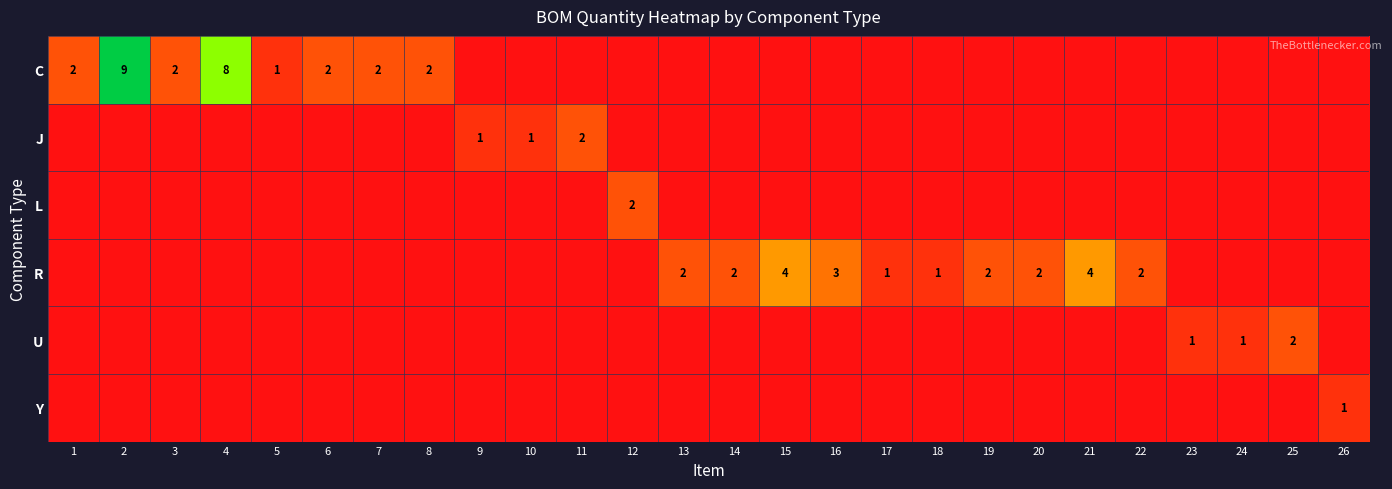

Is it true that C equals 1 at 3?

False